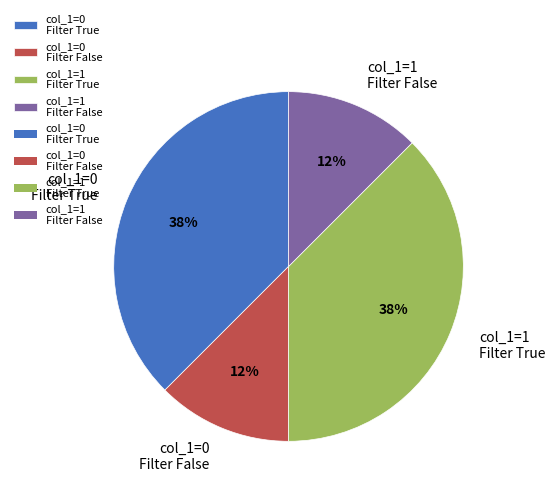

To the nearest percent, what is the average slice percentage?

25%